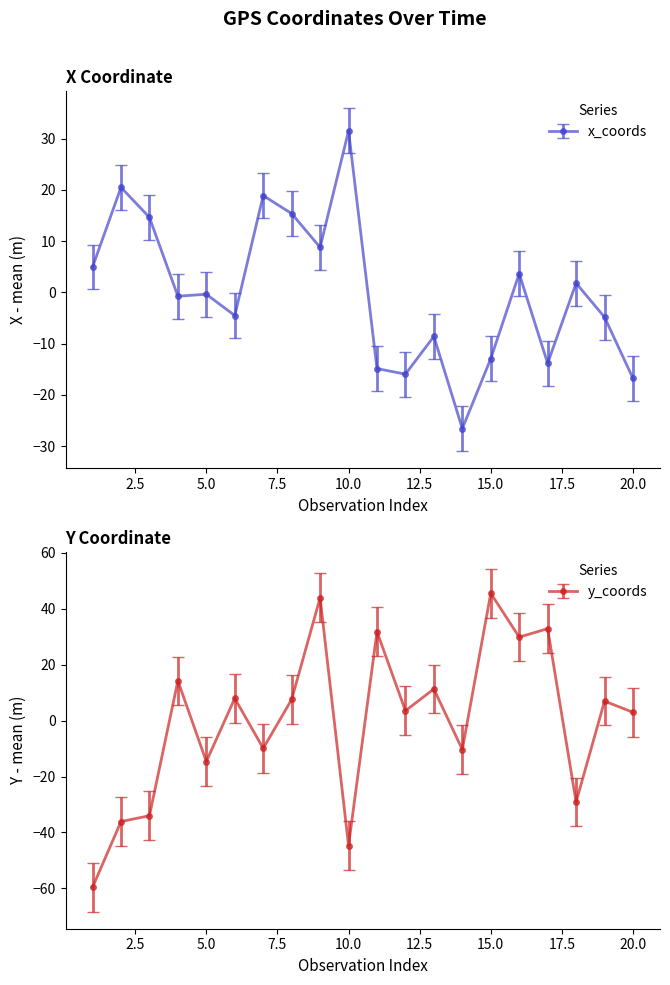

Is the value of x_coords at 8 greater than the value of y_coords at 18?

Yes